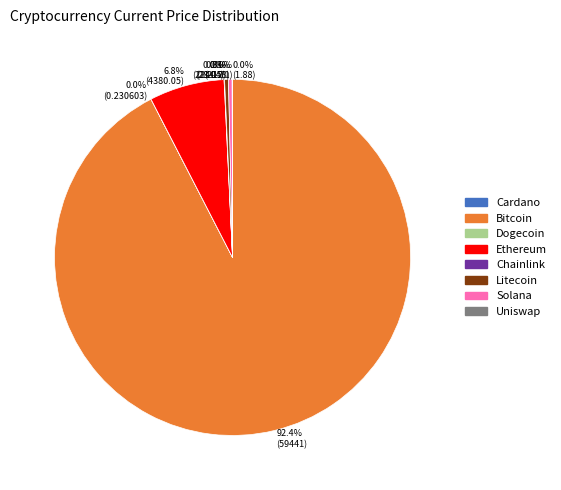

What is the largest slice in the pie chart?

btc